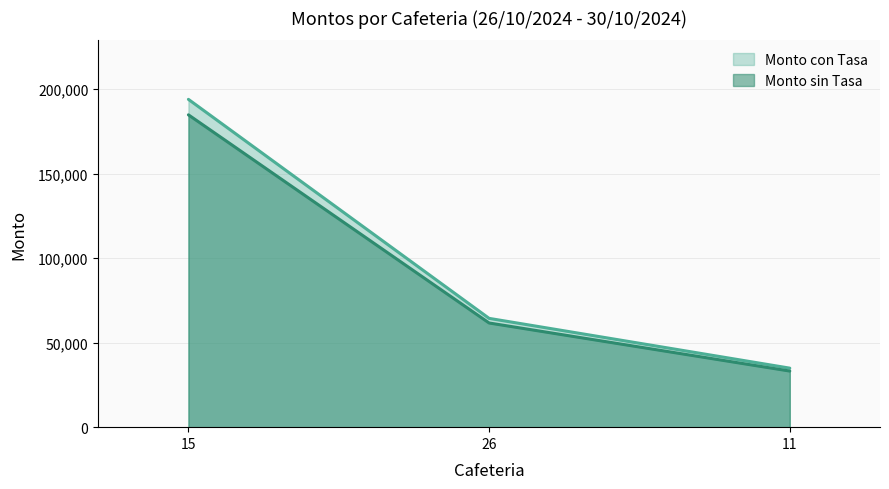

Count the number of categories in the chart.

3